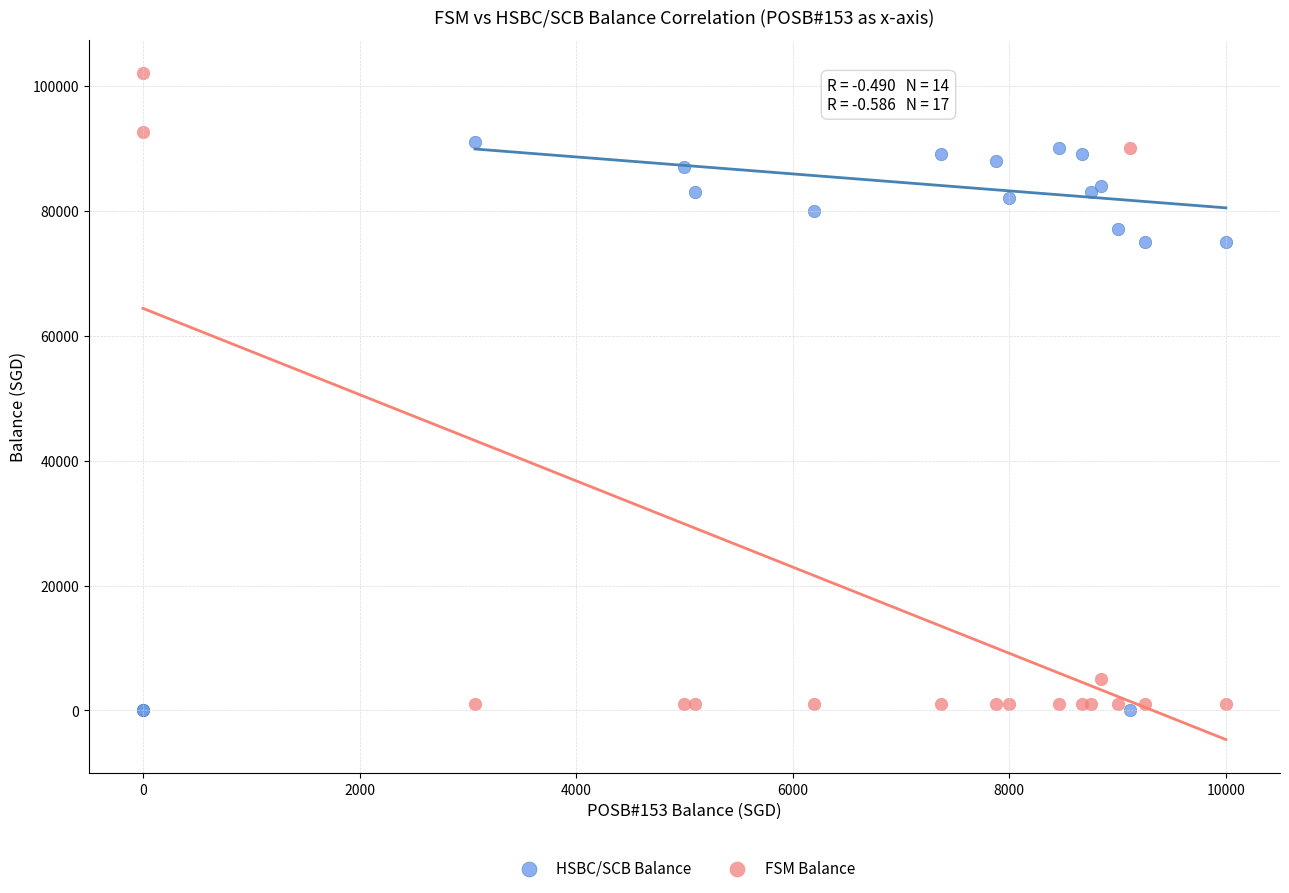

What are all the series names shown in the legend?

HSBC/SCB Balance, FSM Balance